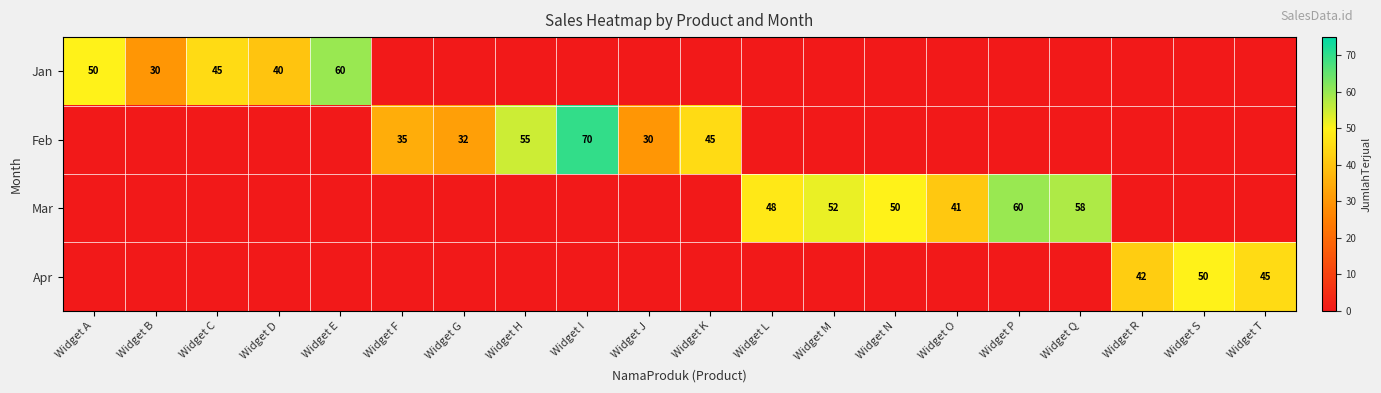

List the series in order of their overall mean, highest first.

Mar, Feb, Jan, Apr